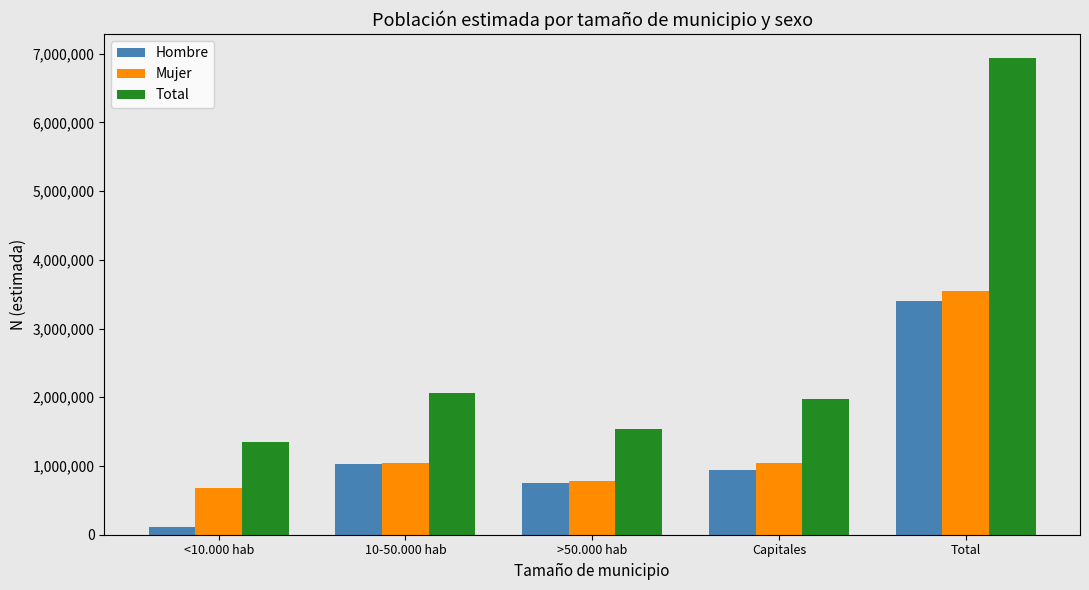

What is the smallest value displayed?

118165